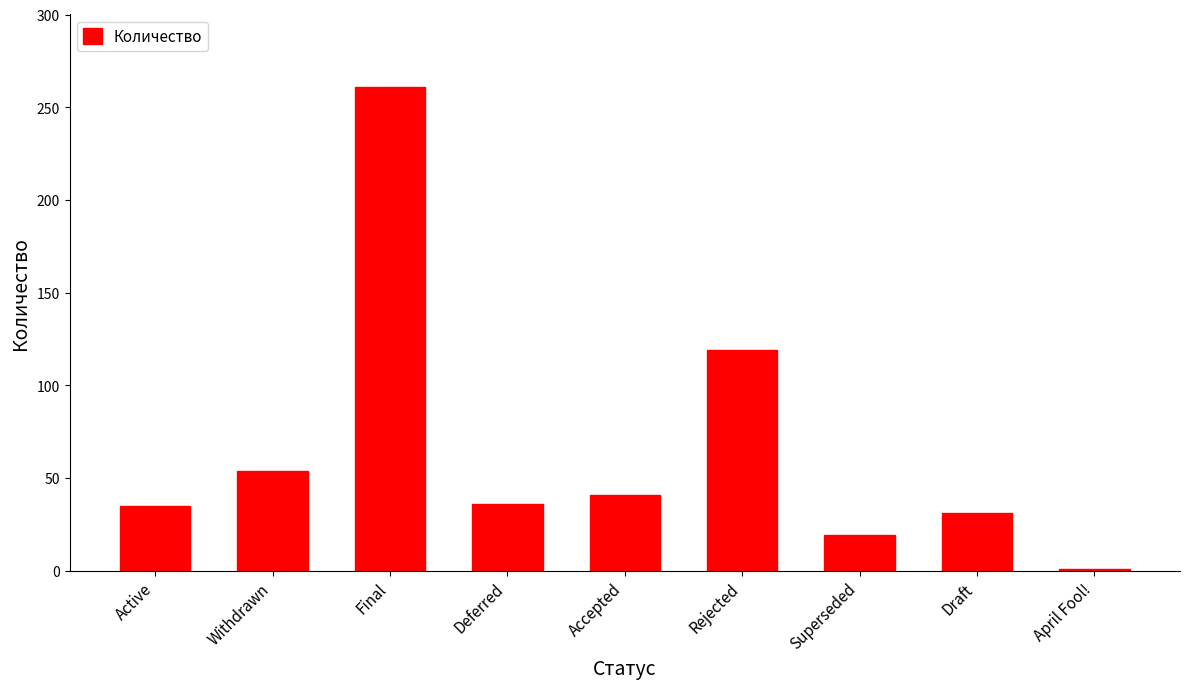

What is the greatest value displayed?

261